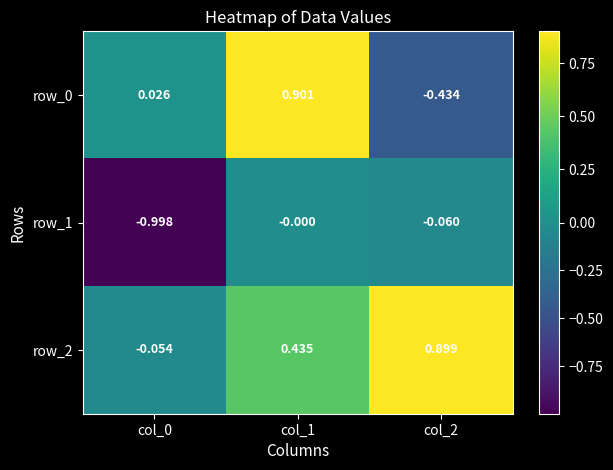

Reading left to right, extract all data points from this chart.

row_0: col_0=0.0	col_1=0.9	col_2=-0.4
row_1: col_0=-1.0	col_1=-0.0	col_2=-0.1
row_2: col_0=-0.1	col_1=0.4	col_2=0.9